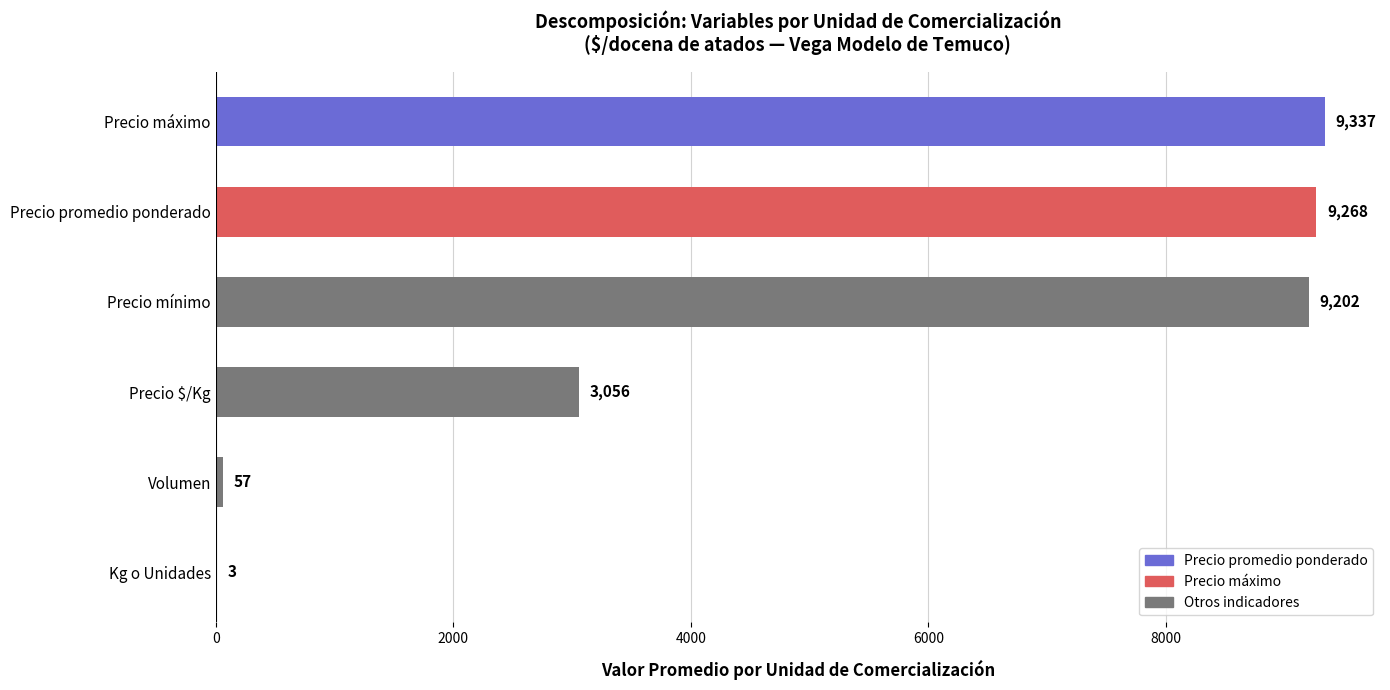

Reading top to bottom, extract all data points from this chart.

Precio máximo=9337	Precio promedio ponderado=9268	Precio mínimo=9202	Precio $/Kg=3056	Volumen=57	Kg o Unidades=3